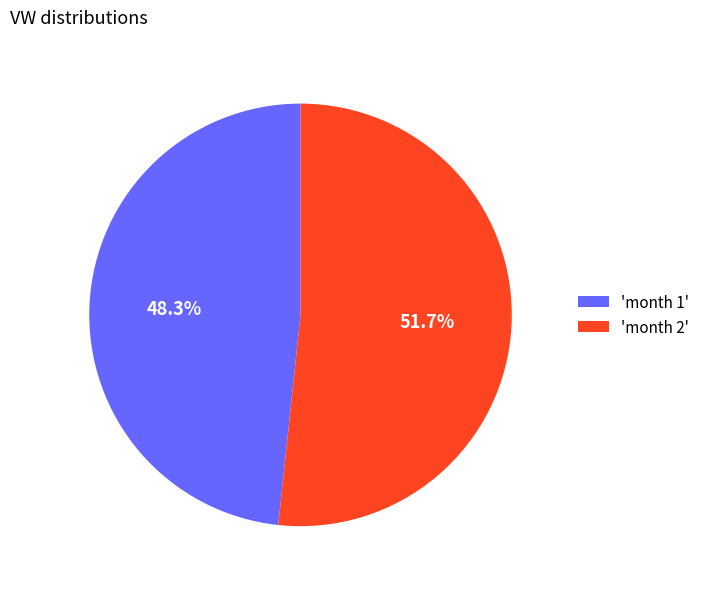

What is the total percentage of 'month 1' and 'month 2'?

100.0%